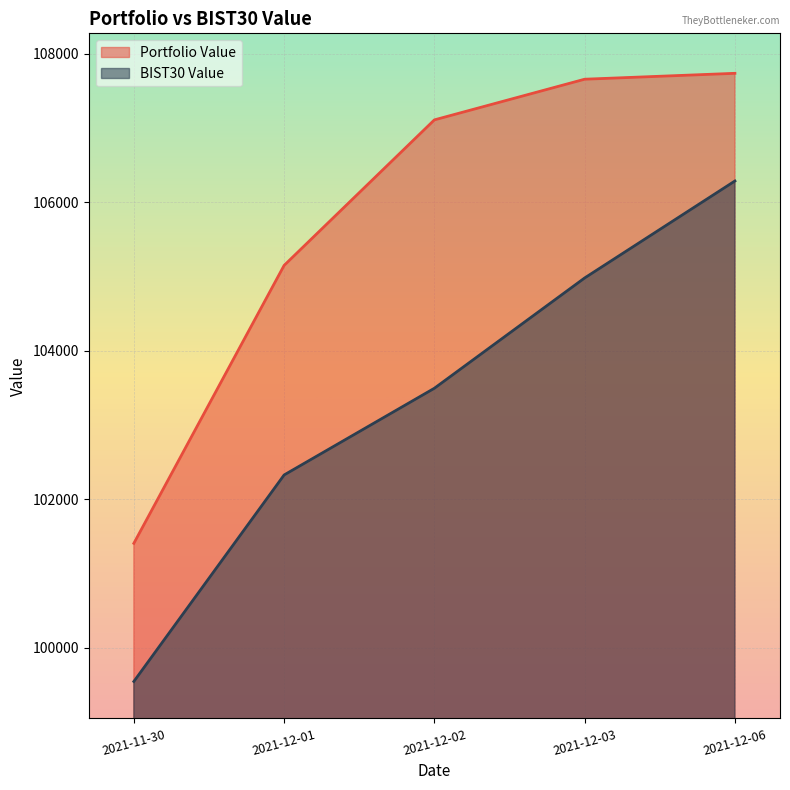

What is the sum of the BIST30 Value values at 2021-12-02 and 2021-12-01?

205820.6